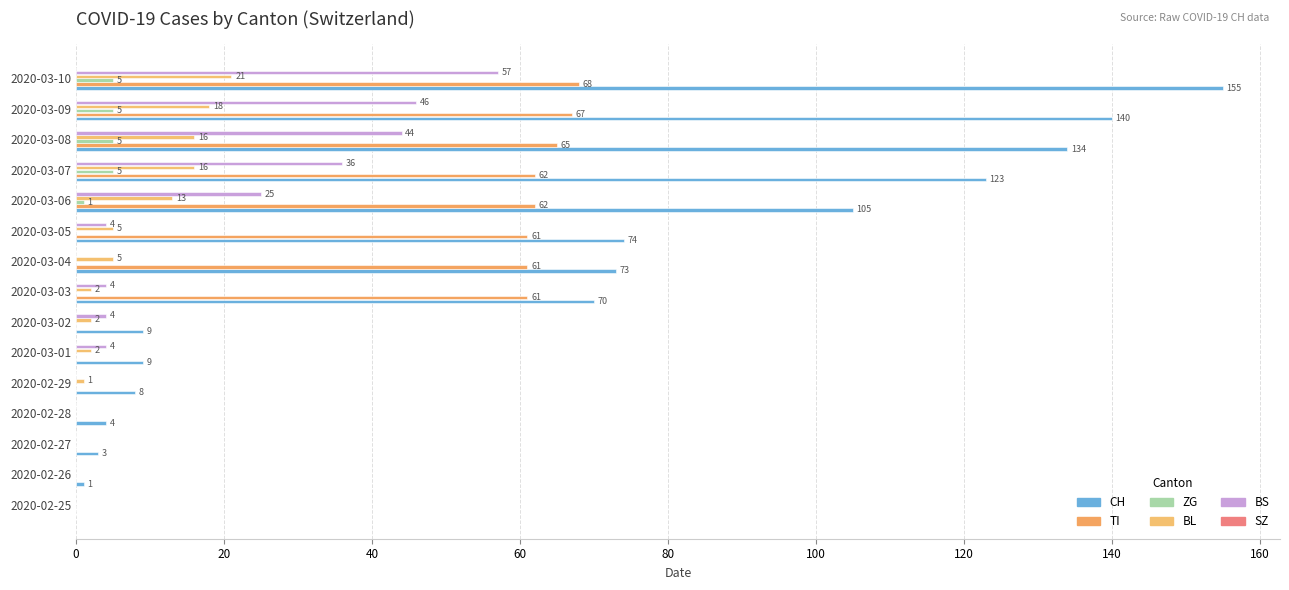

How many values in CH are above zero?

14